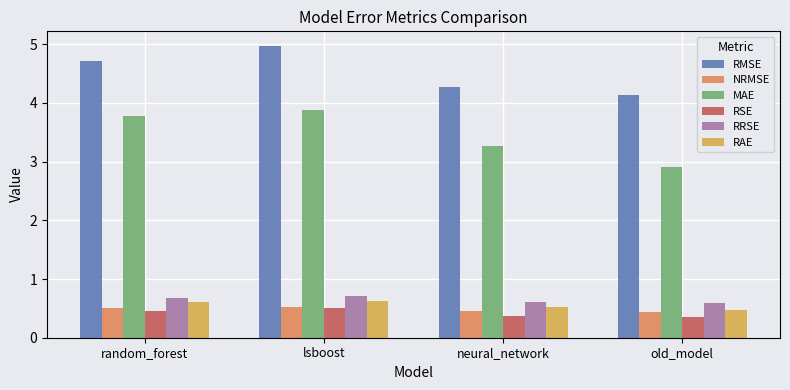

Which series has the widest spread of values?

MAE